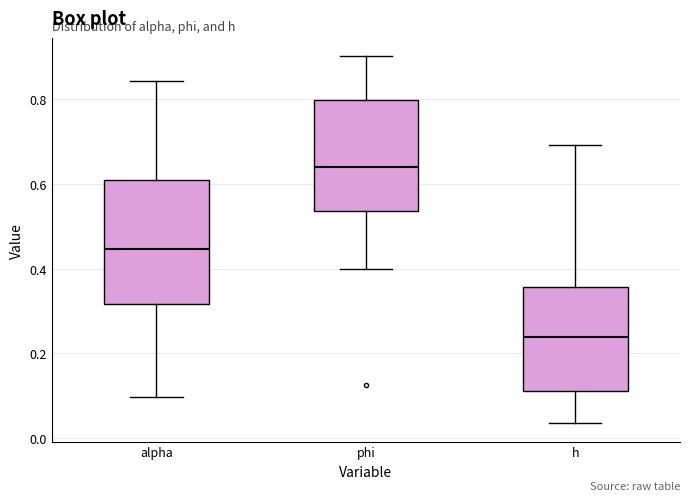

Which box has the highest median line?

phi